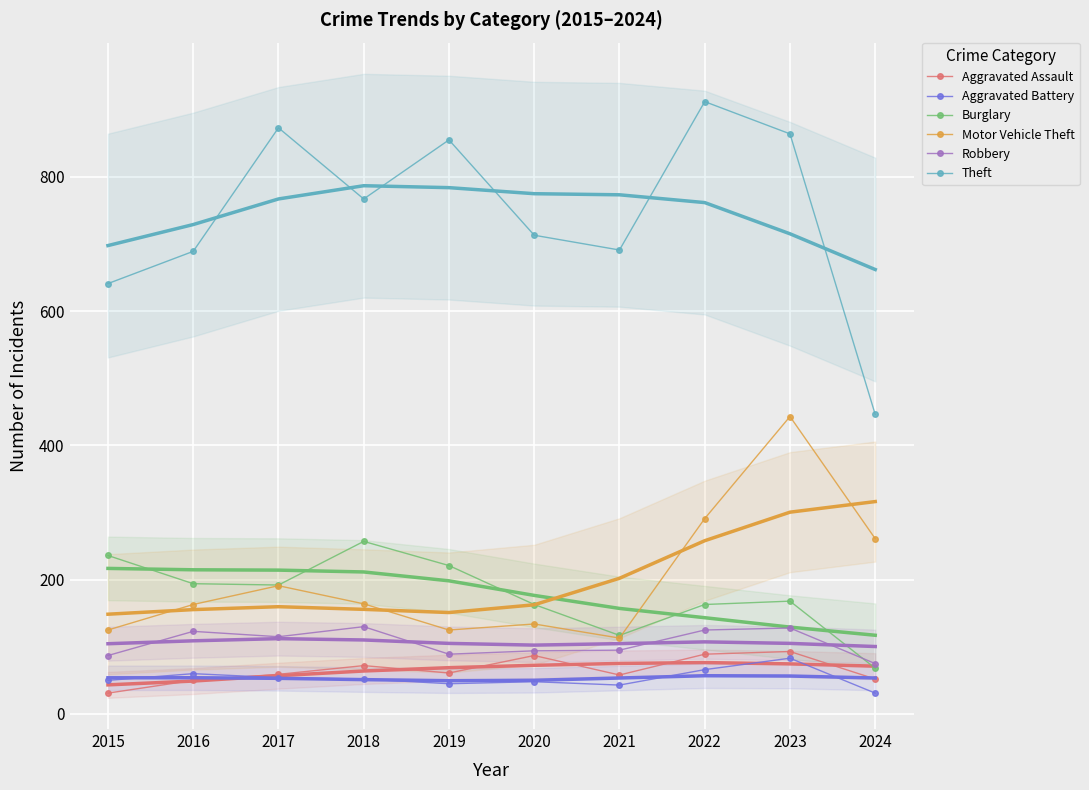

What is the value of the Motor Vehicle Theft point at the 4th from the left?

164